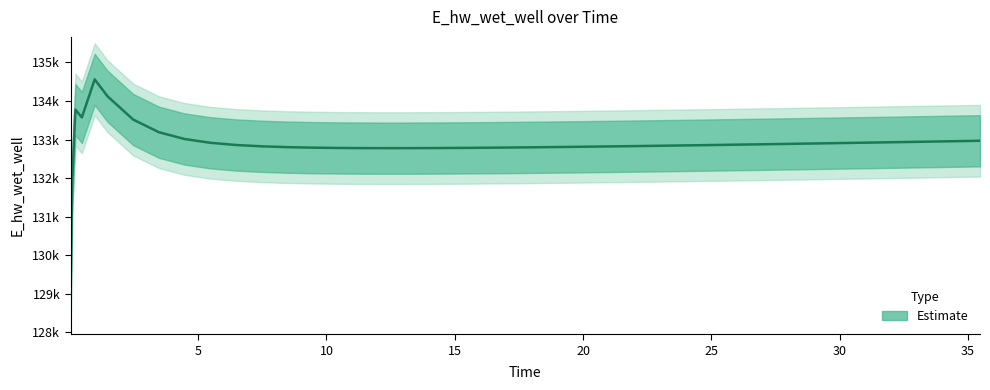

What is the sum of all values?

5315039.6